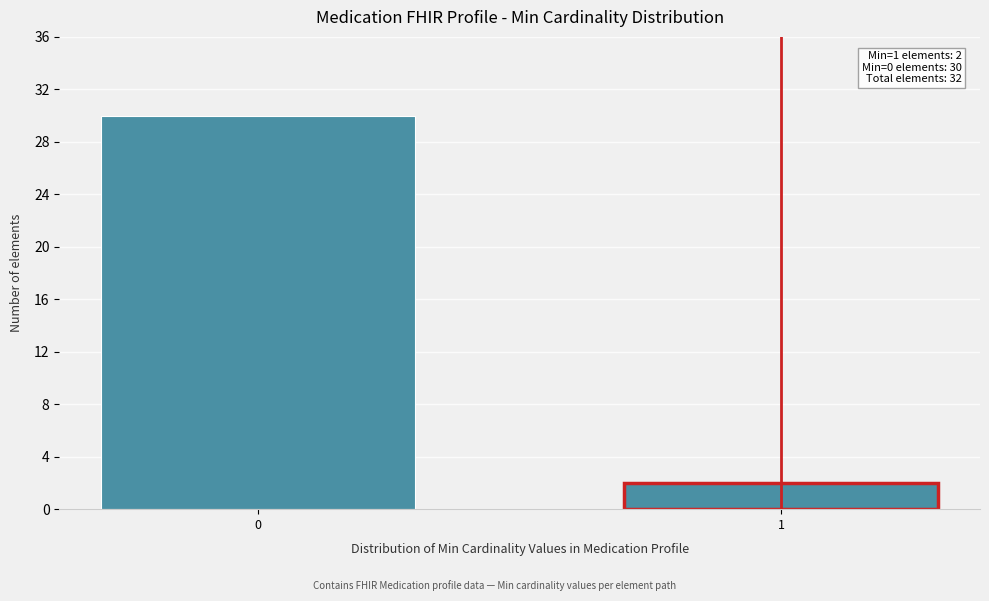

Reading left to right, what are all the values shown in this chart?

30	2